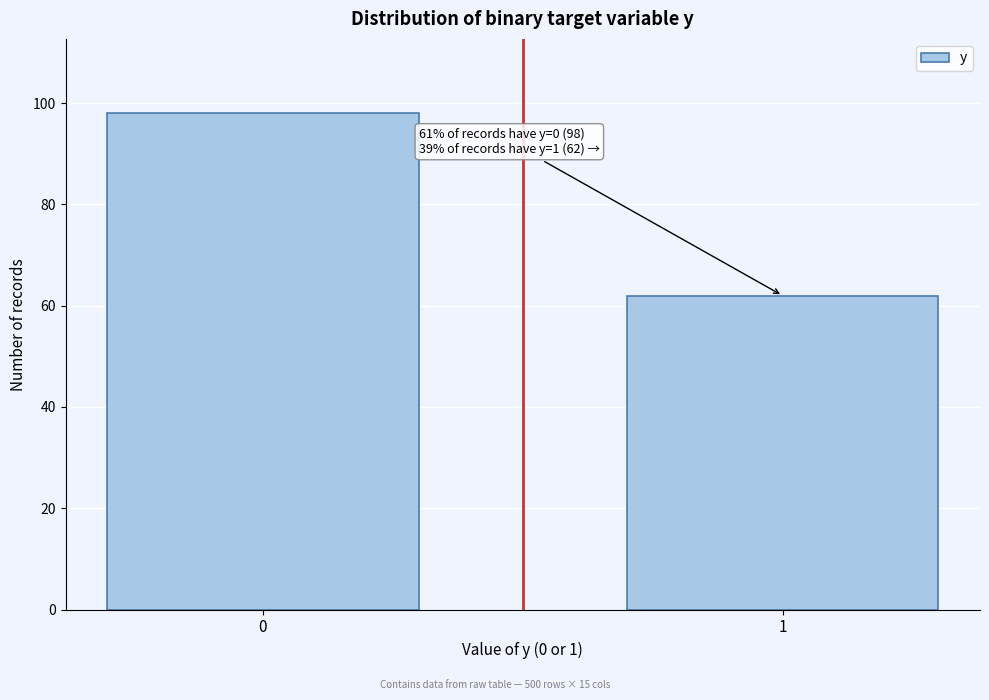

Reading left to right, transcribe all the data shown in this chart.

0=98	1=62